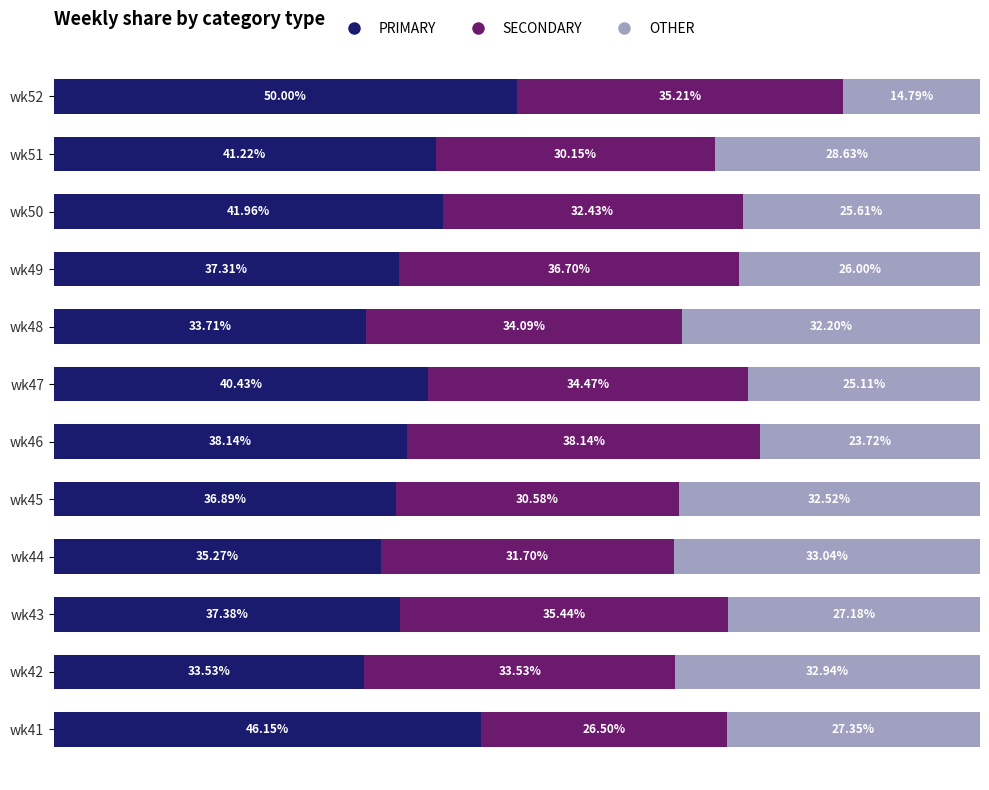

List the labels in order of PRIMARY value, largest first.

wk52, wk41, wk50, wk51, wk47, wk46, wk43, wk49, wk45, wk44, wk48, wk42